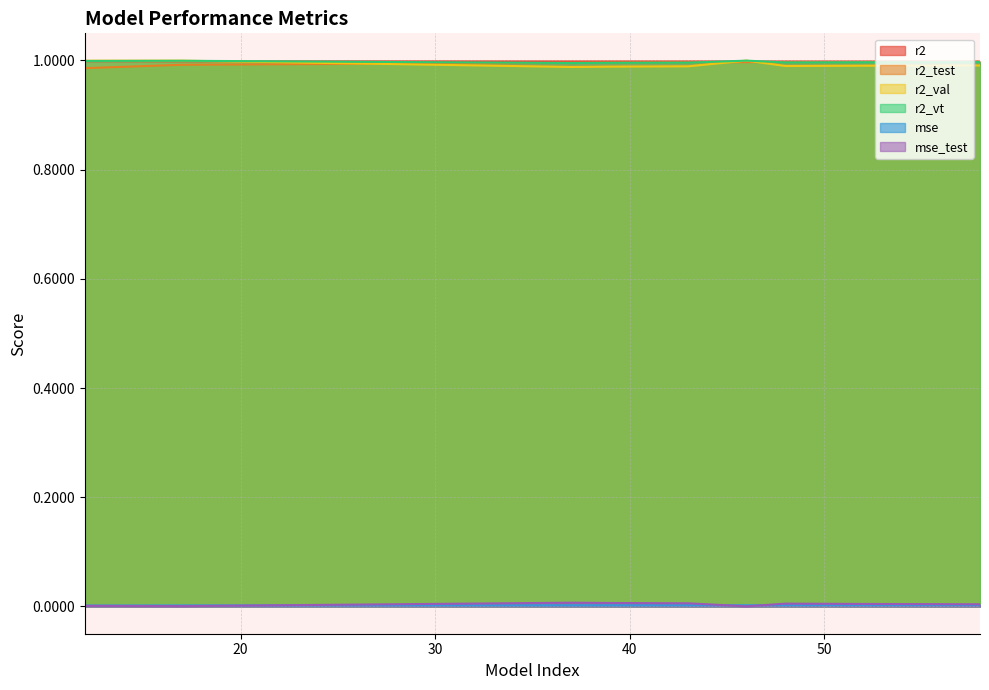

In r2_val, how many points are higher than both neighbors (excluding endpoints)?

2